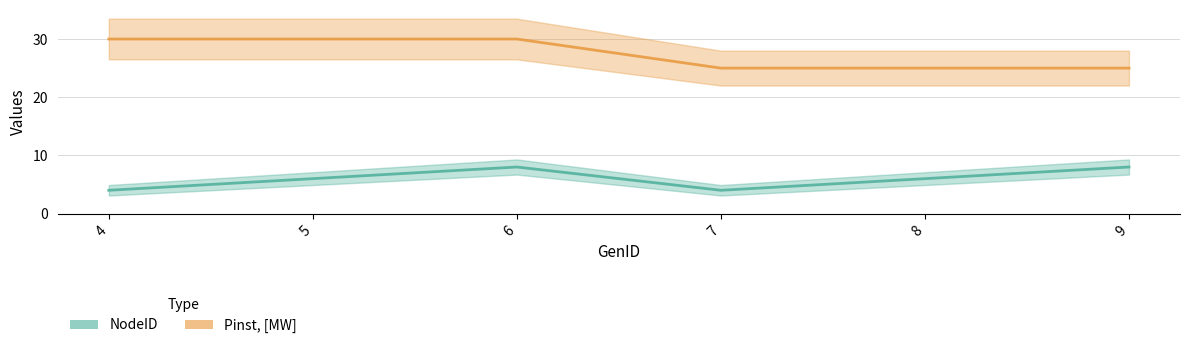

Reading left to right, list all the values displayed in this chart.

NodeID: 4=4	5=6	6=8	7=4	8=6	9=8
Pinst, [MW]: 4=30	5=30	6=30	7=25	8=25	9=25